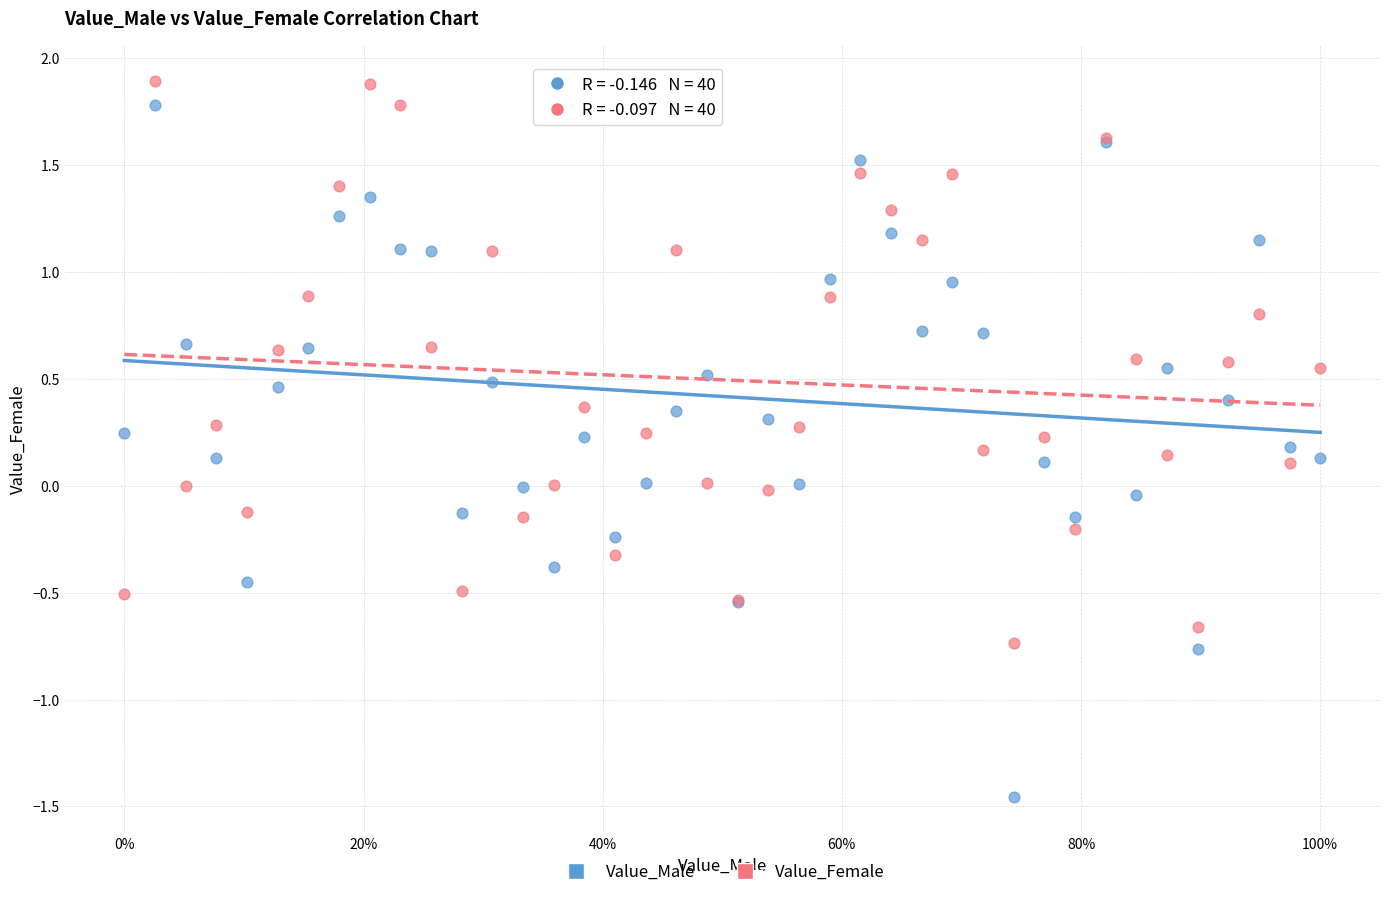

Which series has the largest Y range (max minus min)?

Value_Male